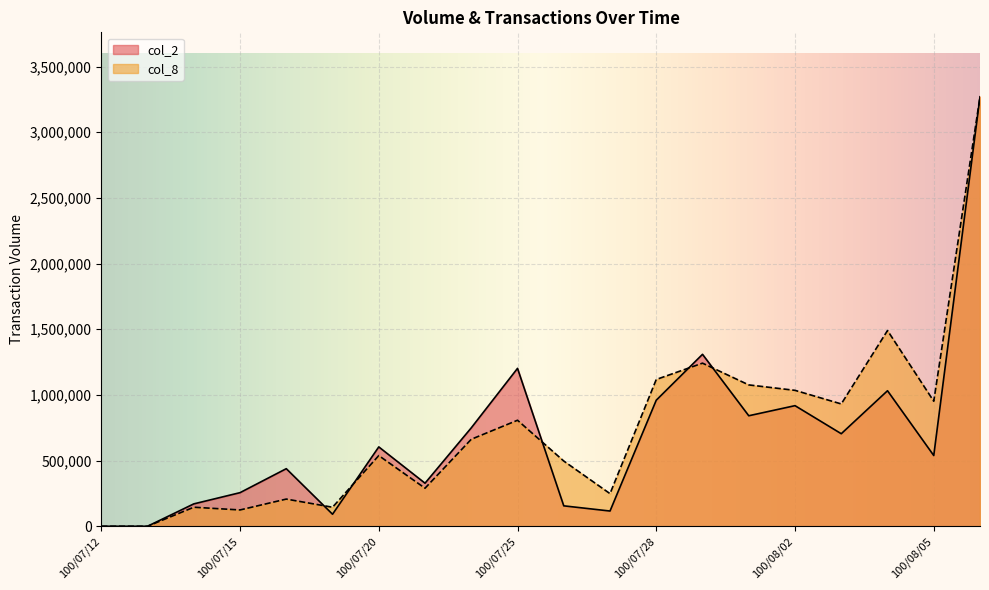

What is the label of the 6th point from the right?

100/08/01